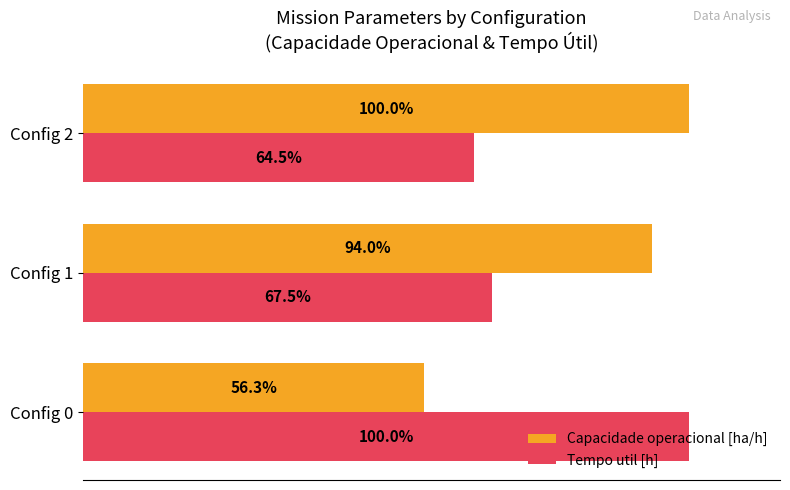

Where is Capacidade operacional [ha/h] nearest to the value 78?

Config 1